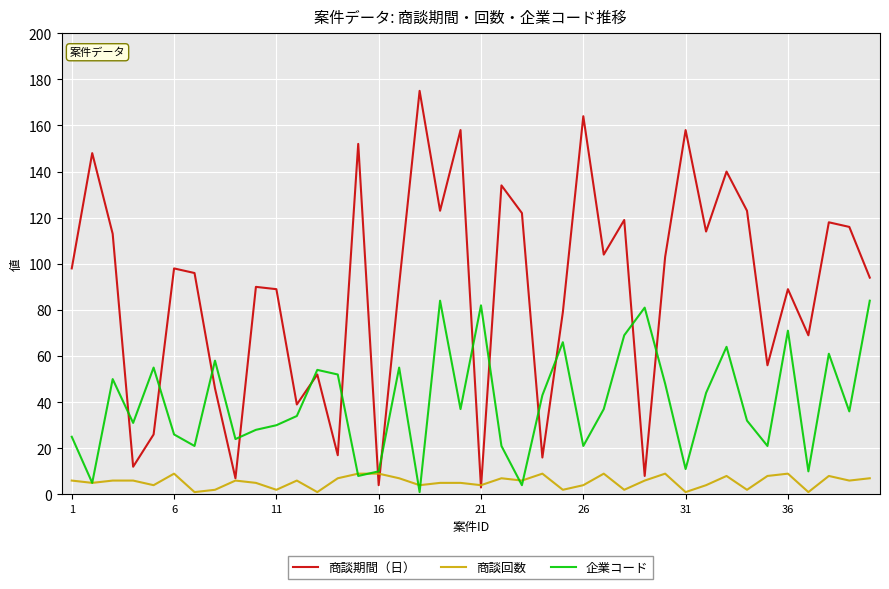

What is the maximum value shown in the chart?

175